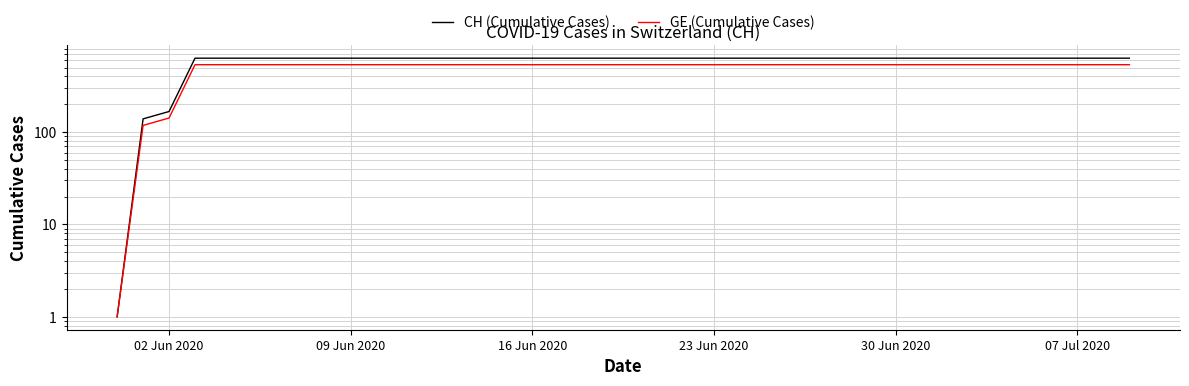

At which category is the sum across all series the highest?

23 Jun 2020